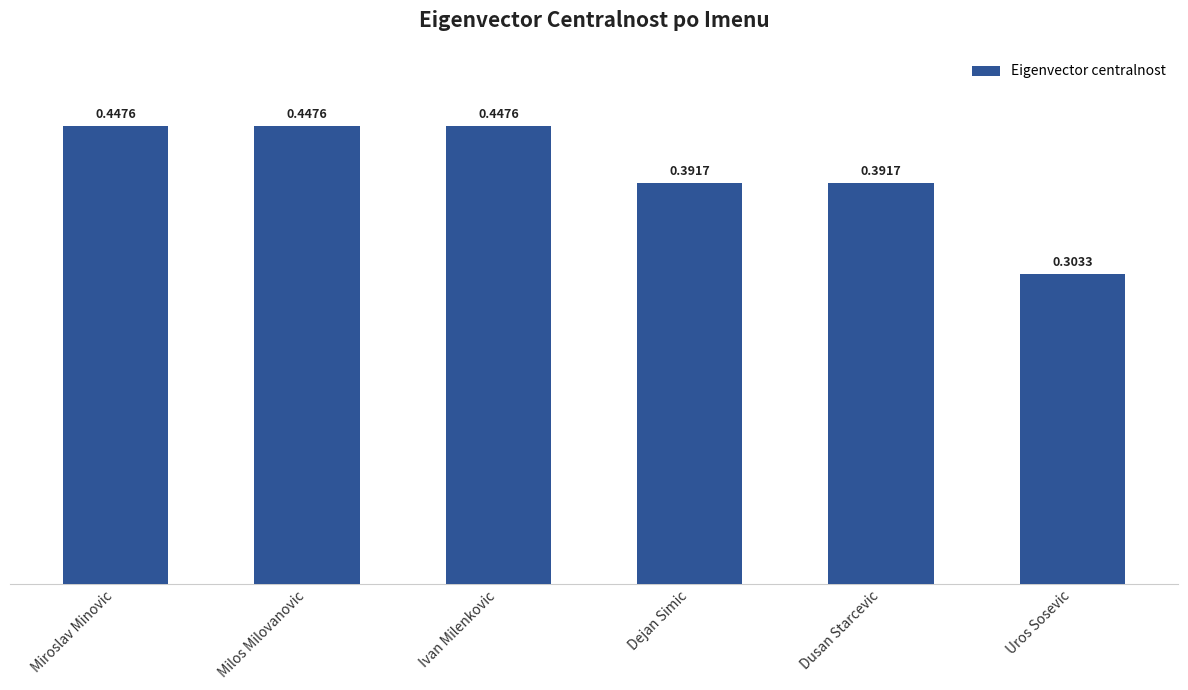

Which category has the lowest value across all series?

Uros Sosevic